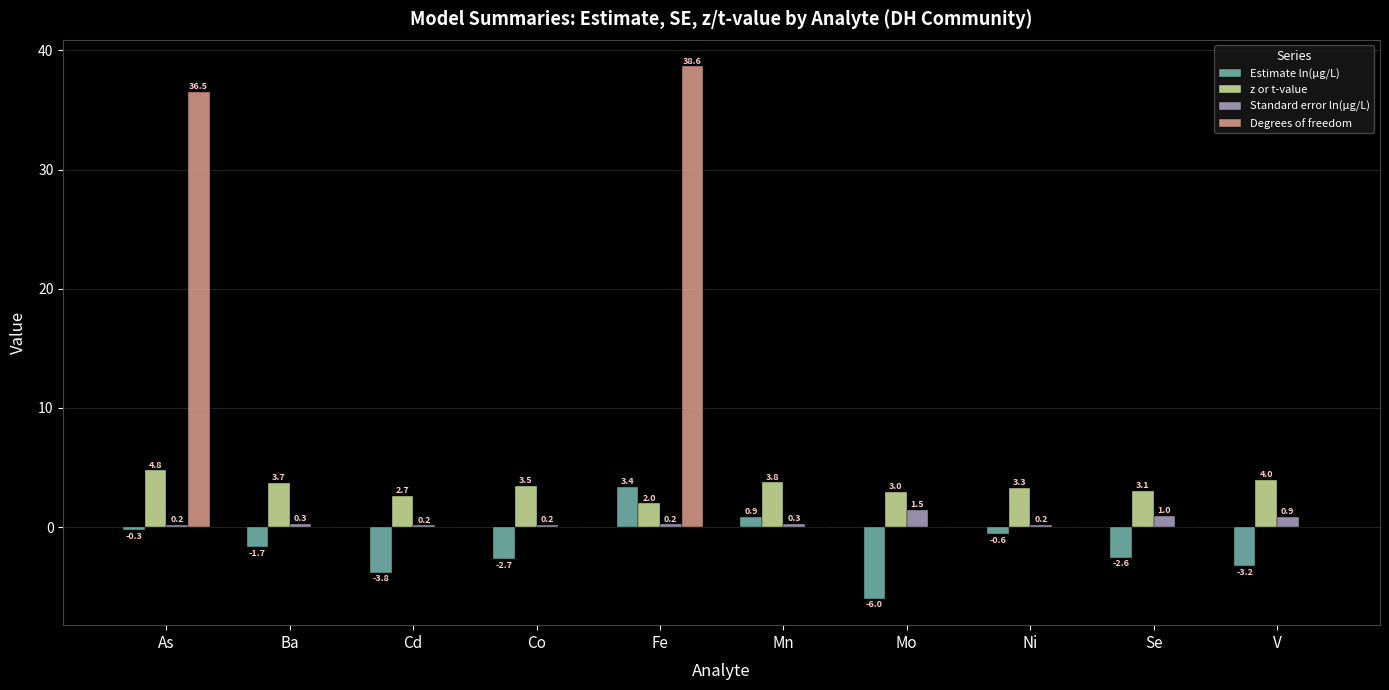

Reading left to right, extract all data points from this chart.

Estimate ln(μg/L): -0.3	-1.7	-3.8	-2.7	3.4	0.9	-6.0	-0.6	-2.6	-3.2
z or t-value: 4.8	3.7	2.7	3.5	2.0	3.8	3.0	3.3	3.1	4.0
Standard error ln(μg/L): 0.2	0.3	0.2	0.2	0.2	0.3	1.5	0.2	1.0	0.9
Degrees of freedom: 36.5	0.0	0.0	0.0	38.6	0.0	0.0	0.0	0.0	0.0